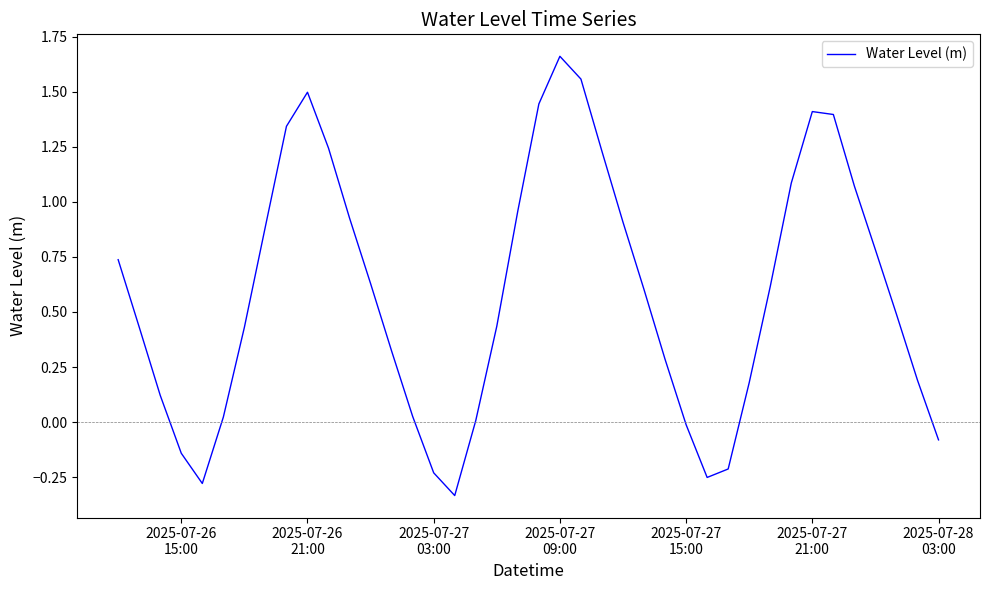

What is the sum of all values?

23.4